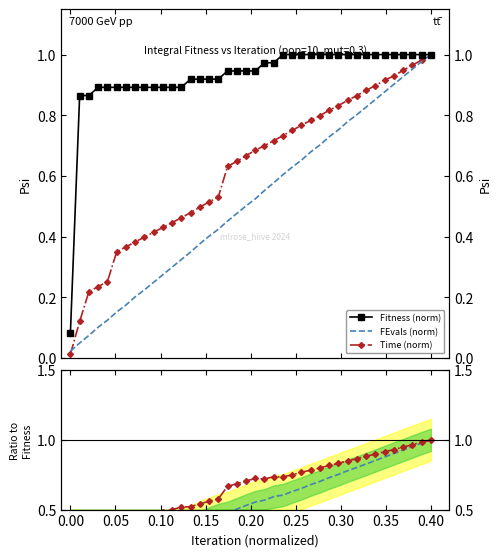

At 0.40, list the series in order from smallest to largest.

FEvals (norm), FEvals/Fitness, Time (norm), Time/Fitness, Fitness (norm)